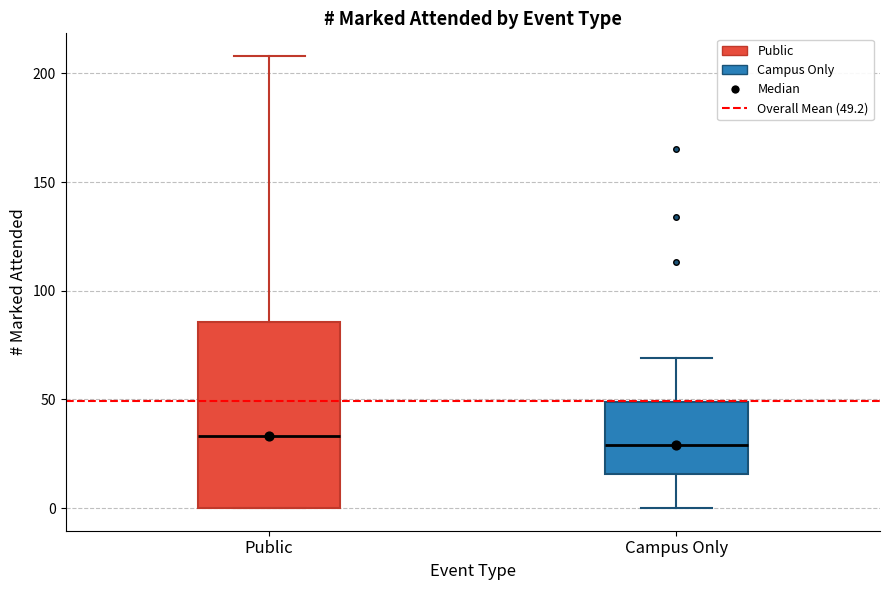

Where is the upper edge of the box for Campus Only on the y-axis? The values are not printed on the chart, so give them approximately, as read against the axis.

50